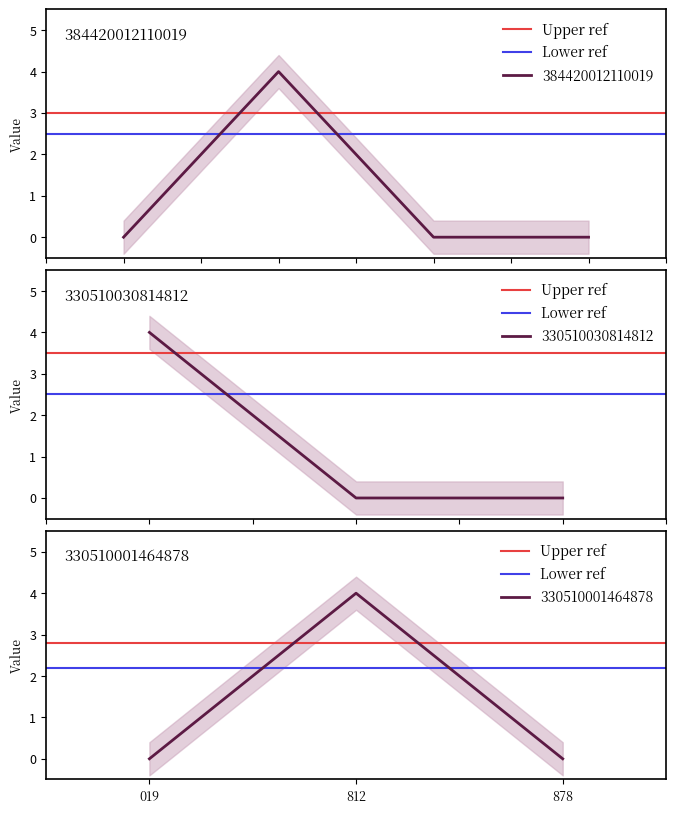

The value of Upper ref at 812 is 1.7. True or false?

False